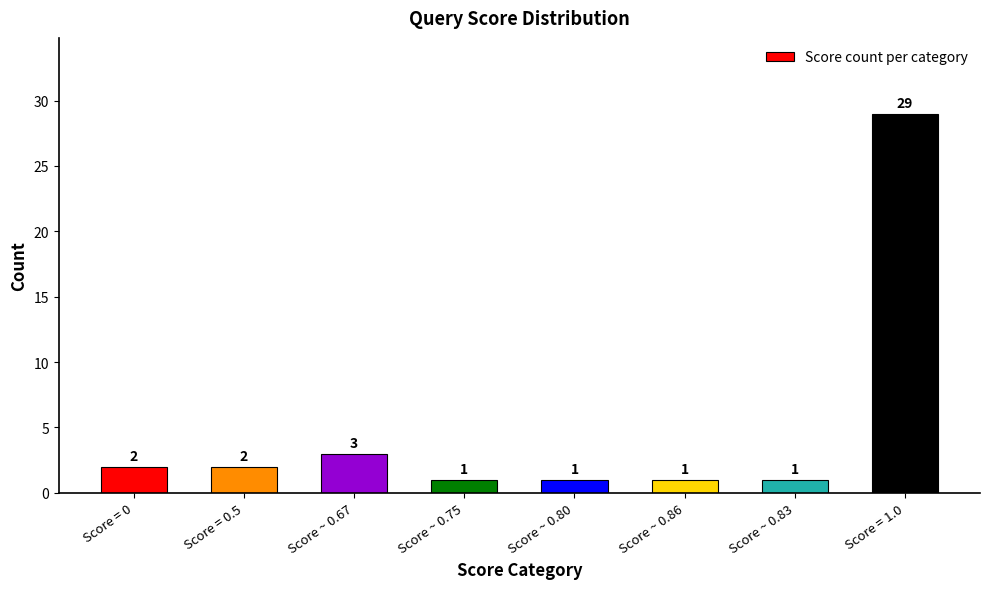

Which label corresponds to the largest value in the chart?

Score = 1.0